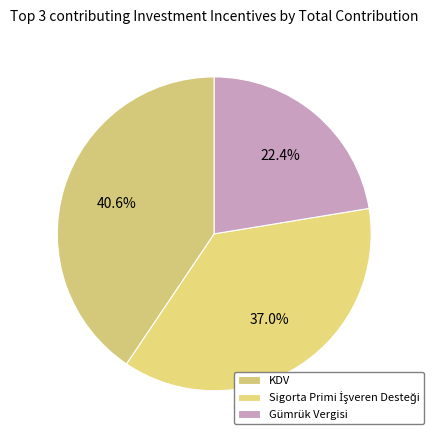

How many segments does this pie chart have?

3